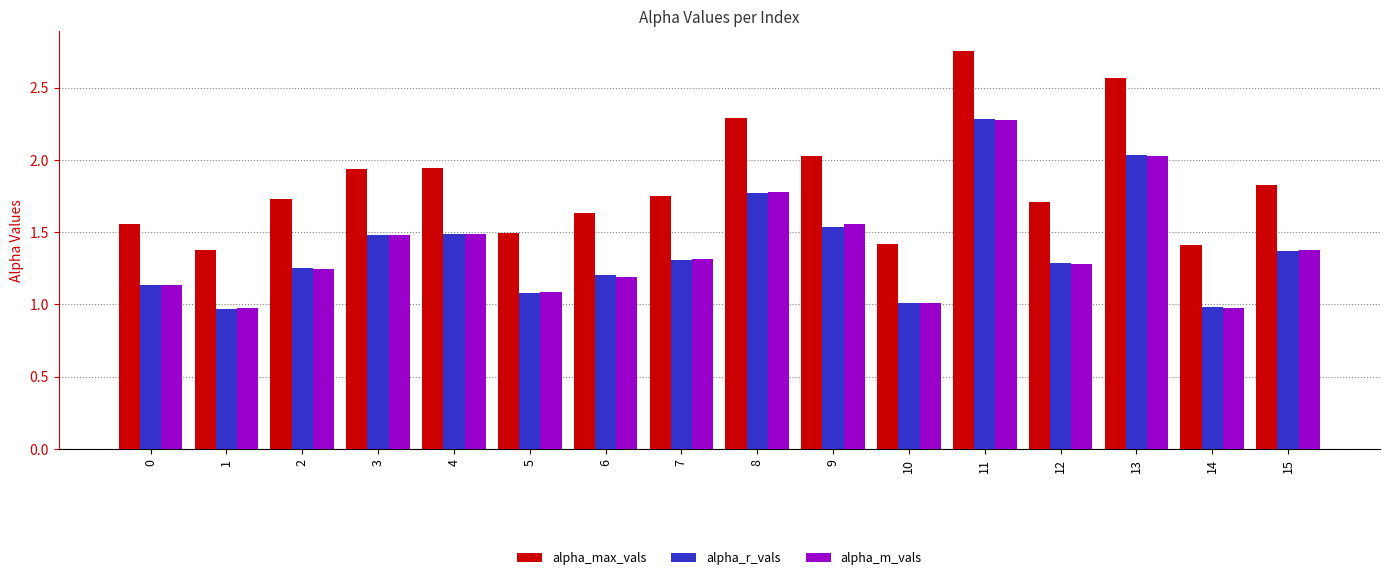

At which category does the chart reach its peak across all series?

11